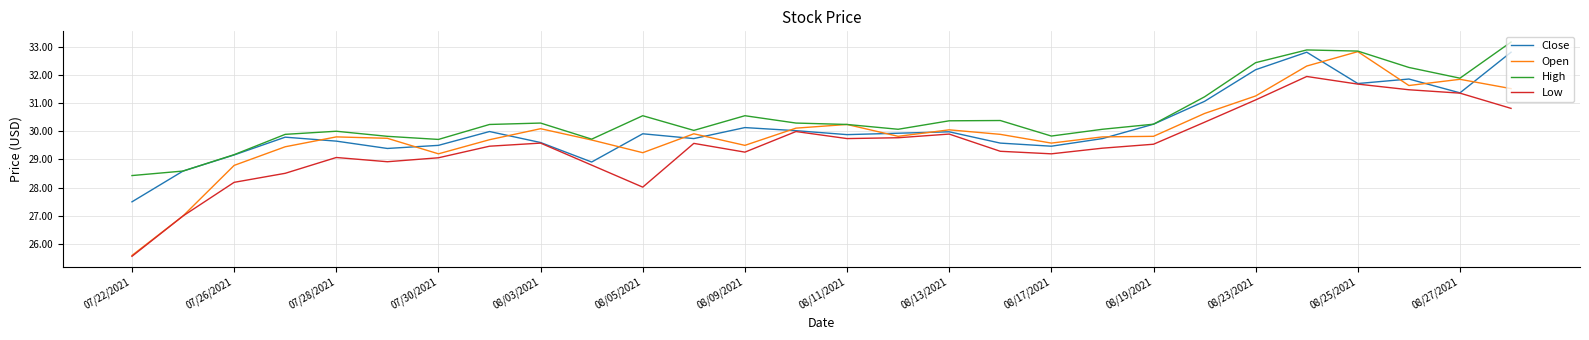

What is the smallest value displayed?

25.6